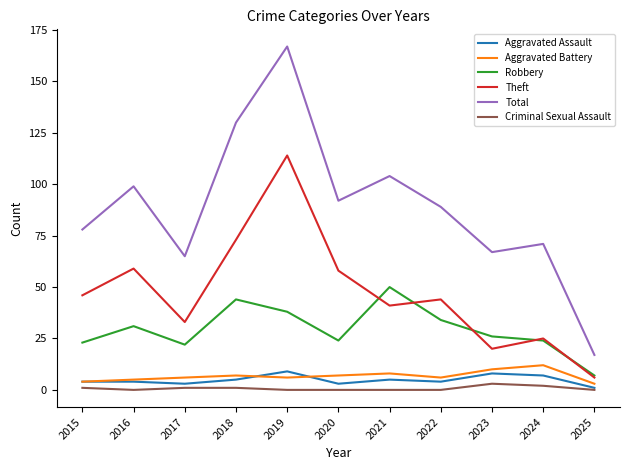

Which series has the largest total across all categories?

Total